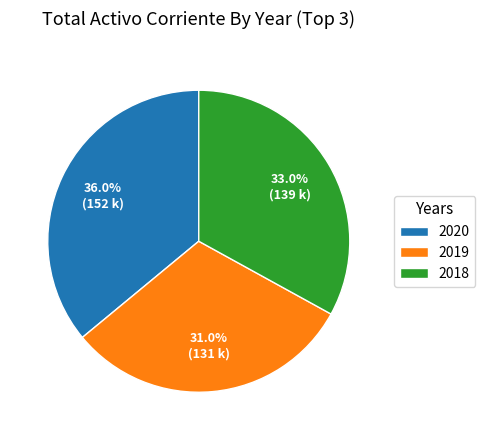

Count the number of slices in the pie.

3